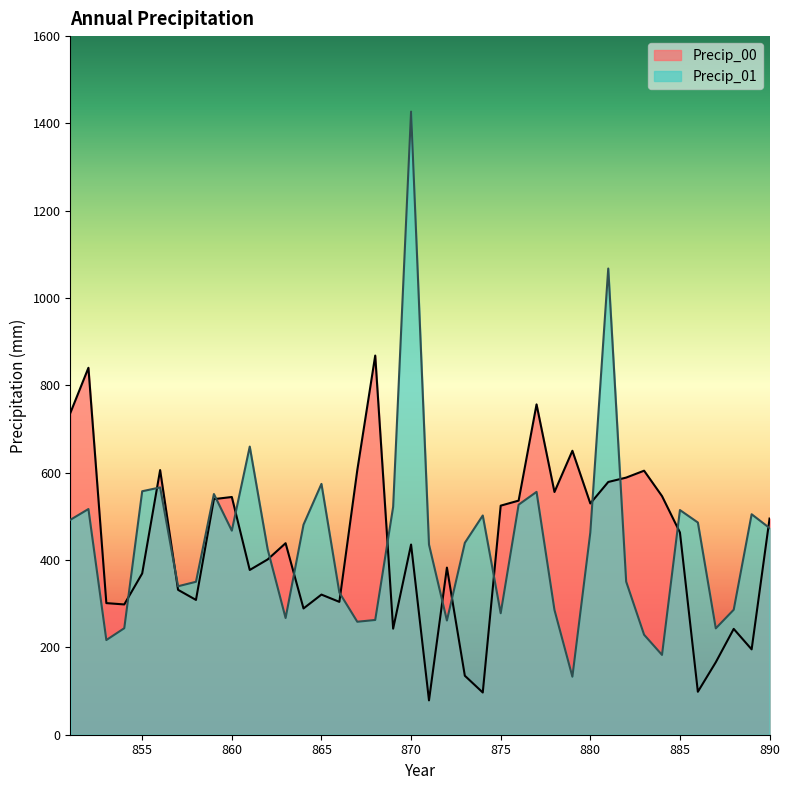

Reading right to left, what are all the values shown in this chart?

Precip_00: 495.1	195.5	242.4	166.0	98.4	463.2	546.5	604.7	588.9	578.8	529.7	650.3	555.9	756.6	536.2	524.6	96.7	135.1	382.7	78.7	435.5	242.9	868.4	606.0	304.3	321.0	289.2	438.6	401.5	377.3	544.4	539.6	308.7	331.9	606.1	369.4	298.4	301.4	840.4	737.8
Precip_01: 473.3	504.9	286.3	243.6	486.0	514.6	182.8	229.0	350.7	1067.7	463.1	132.9	285.7	556.2	526.9	278.2	502.1	439.5	261.6	435.4	1427.1	521.9	262.8	258.7	325.6	574.4	481.1	267.3	424.6	660.0	467.4	551.2	350.3	340.0	566.4	557.6	243.9	216.8	516.9	492.4